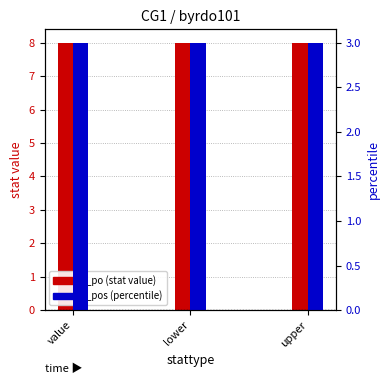

At how many categories does at least one series exceed 7?

3